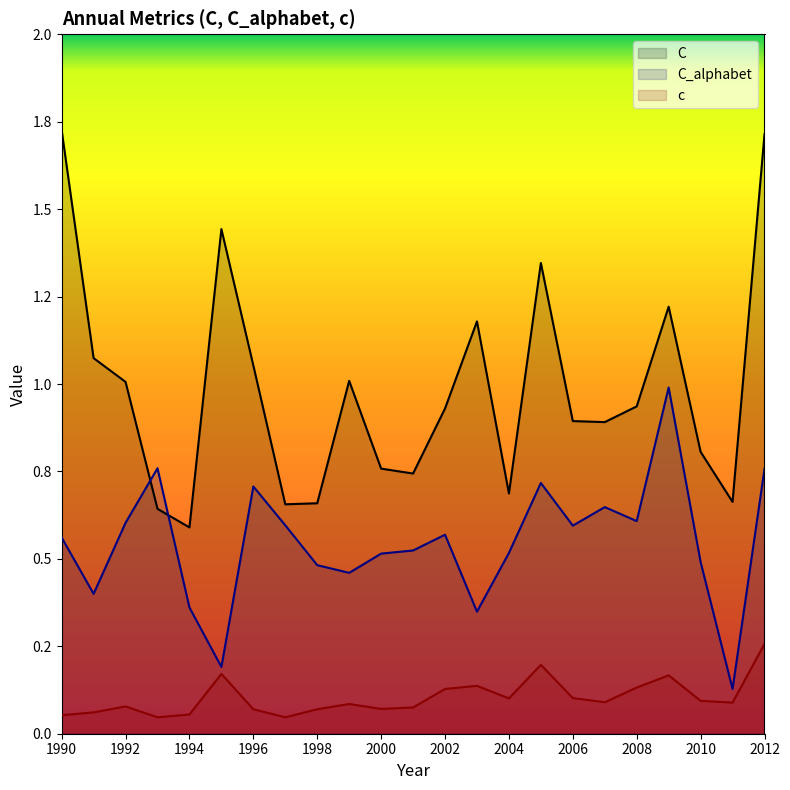

The c series shows 0.2 at 2002. True or false?

False